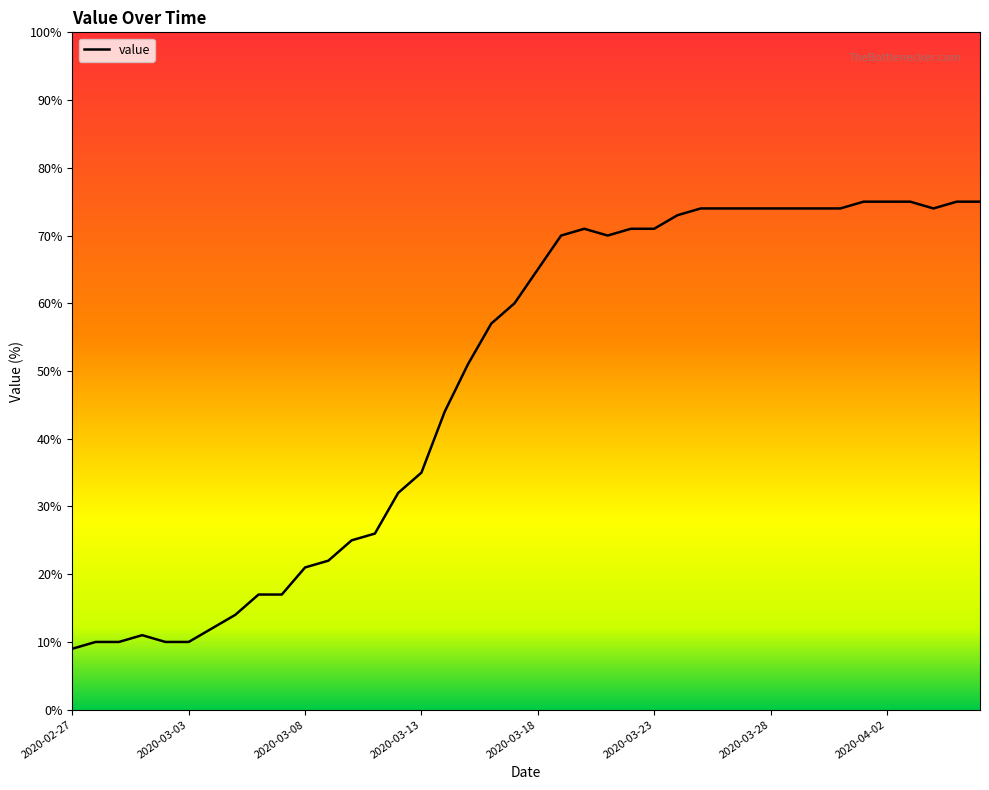

What is the smallest value displayed?

9